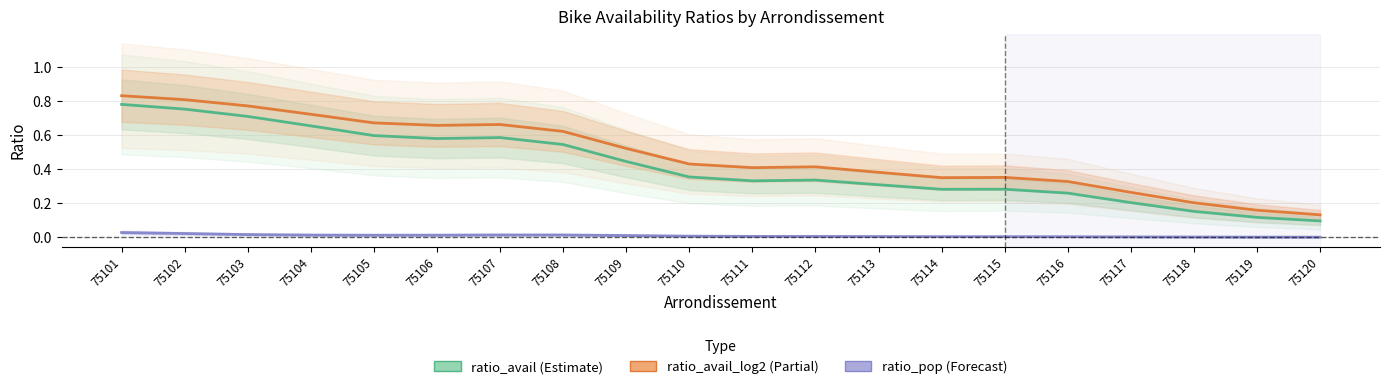

What is the sum of all ratio_avail_log2 values?

9.7